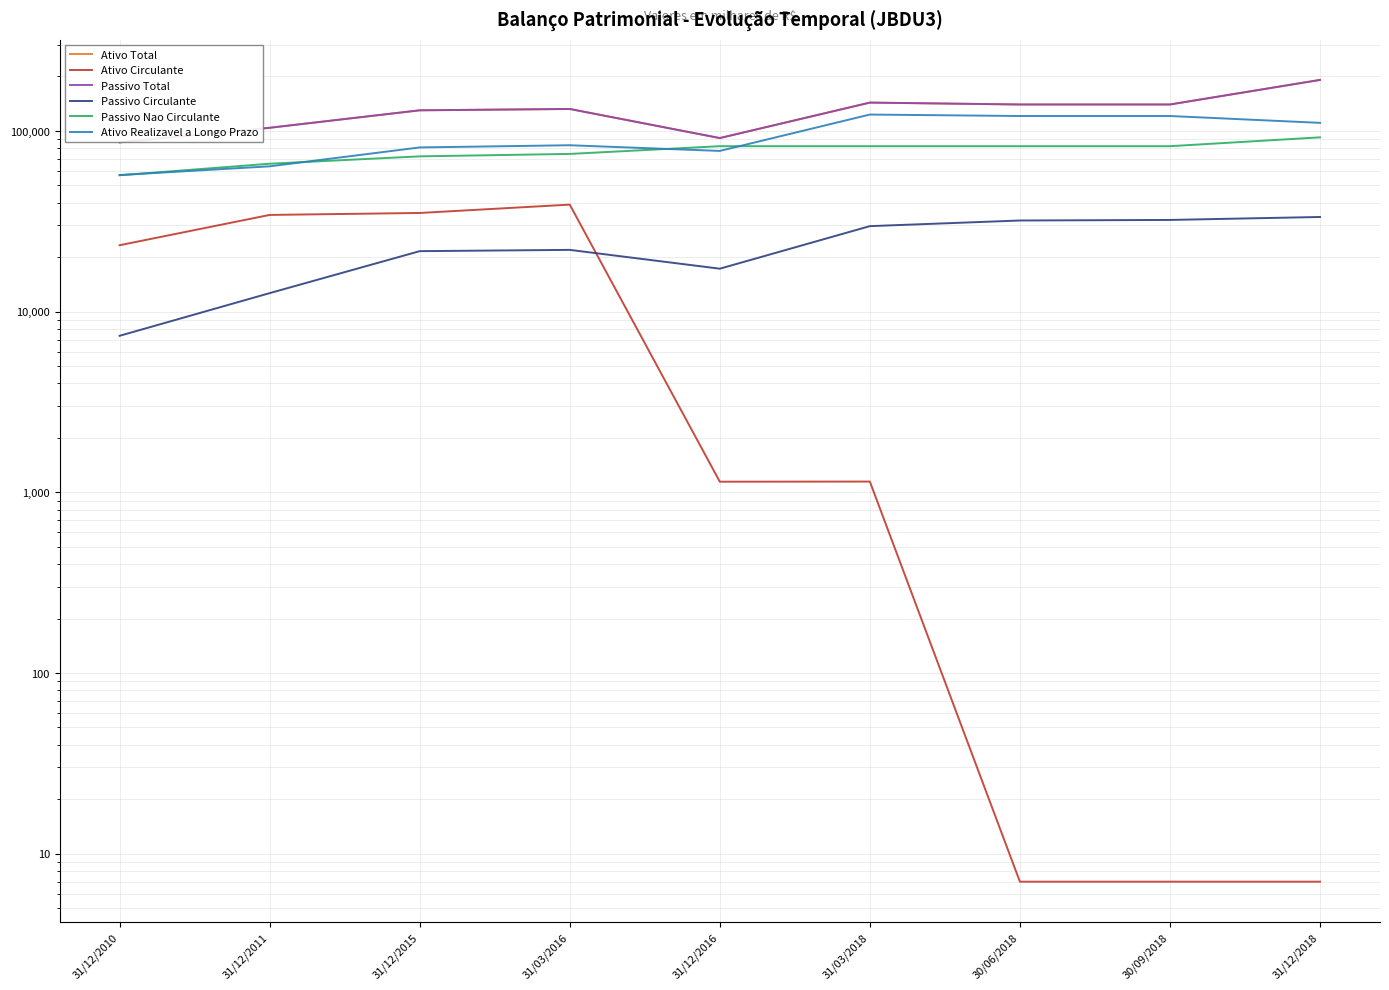

What is the greatest value displayed?

191312